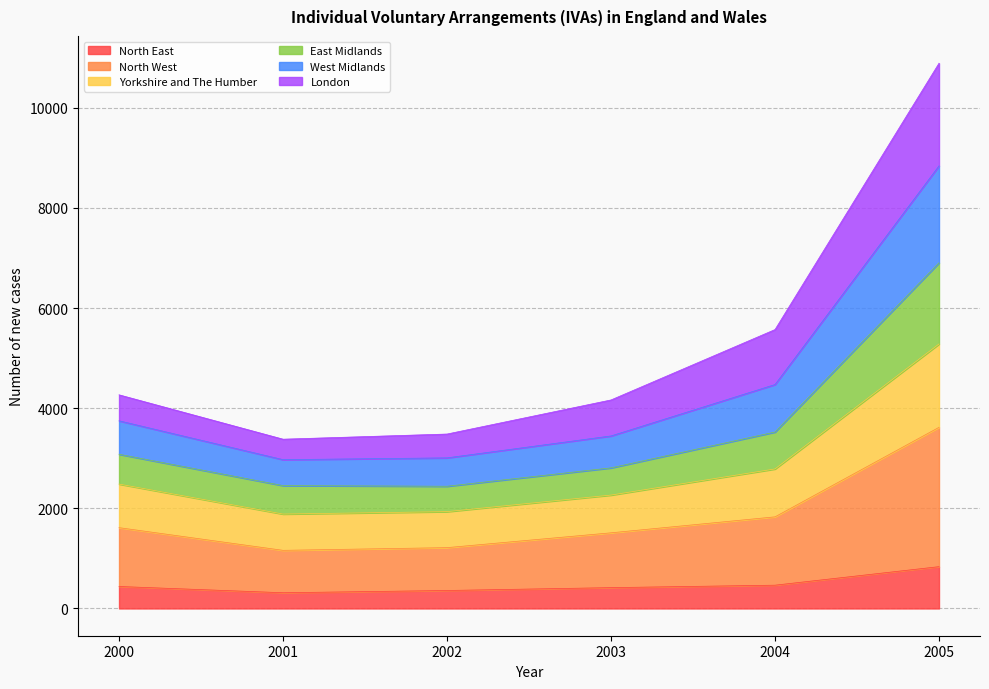

How many interior local valleys does the North West series have?

1